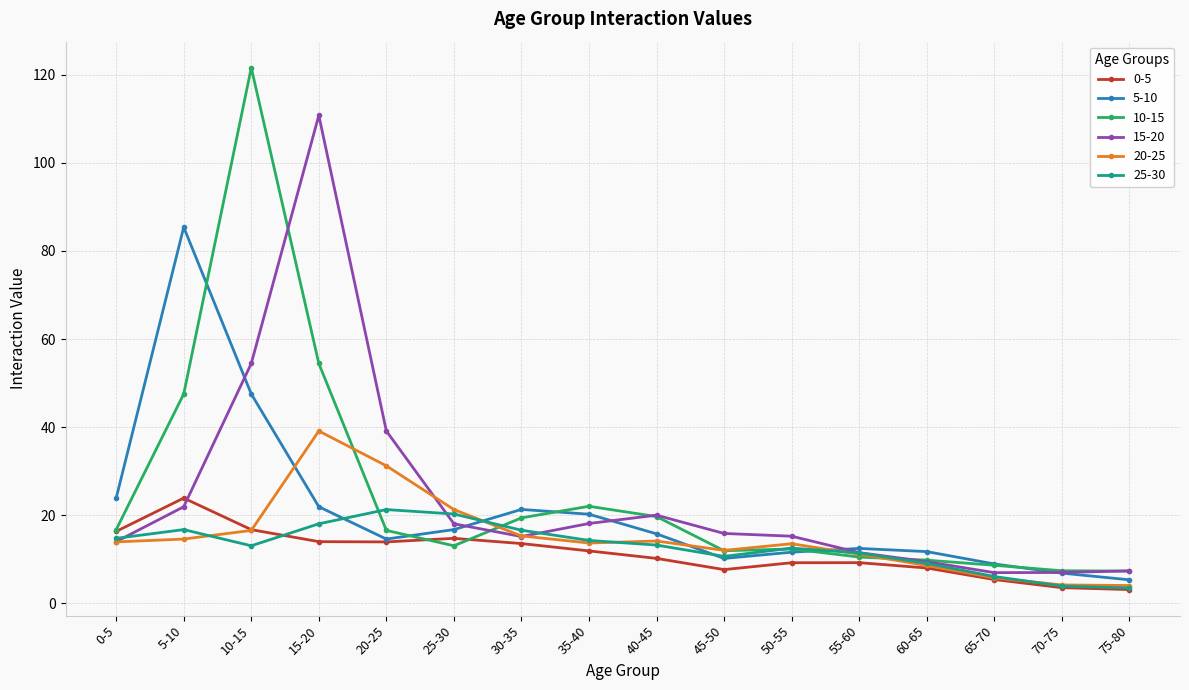

Is this an area chart (filled region under the line)?

No